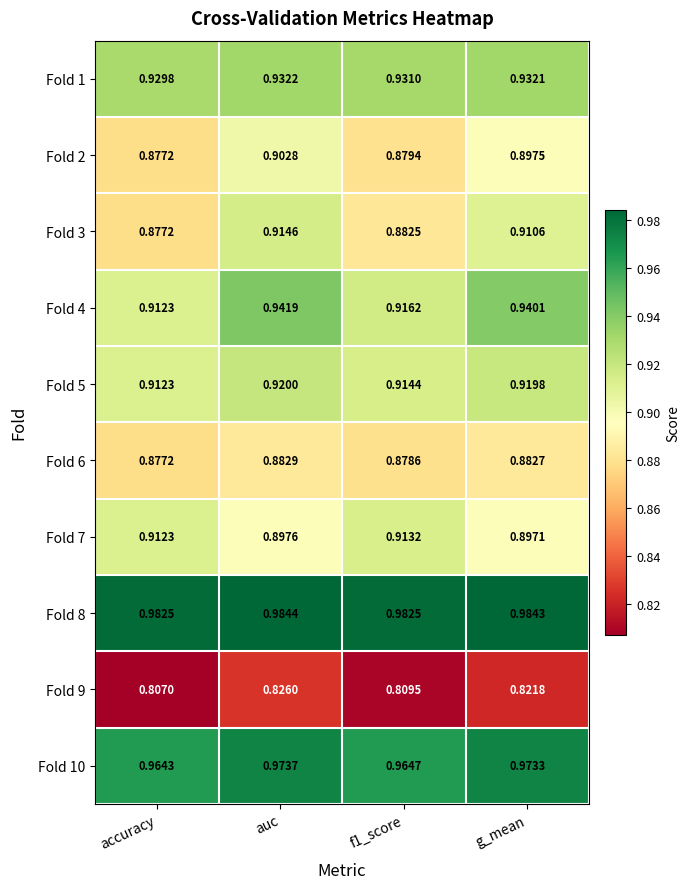

At which label is Fold 2 closest to 0?

accuracy